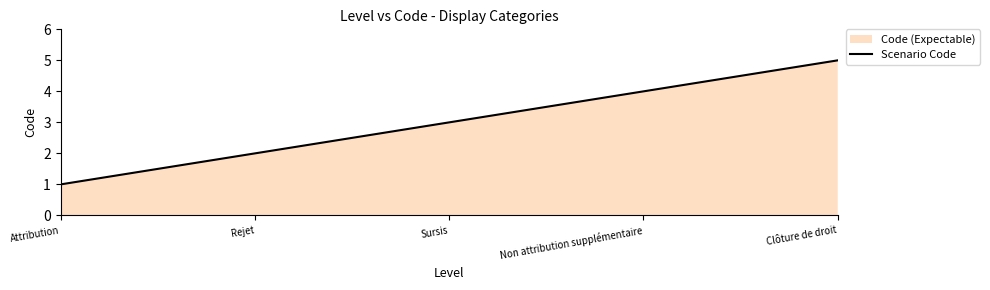

At which category does the chart reach its peak across all series?

Clôture de droit